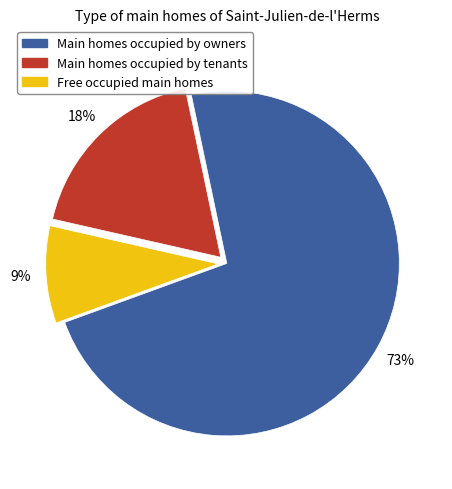

Is there any slice that represents more than half of the pie?

Yes